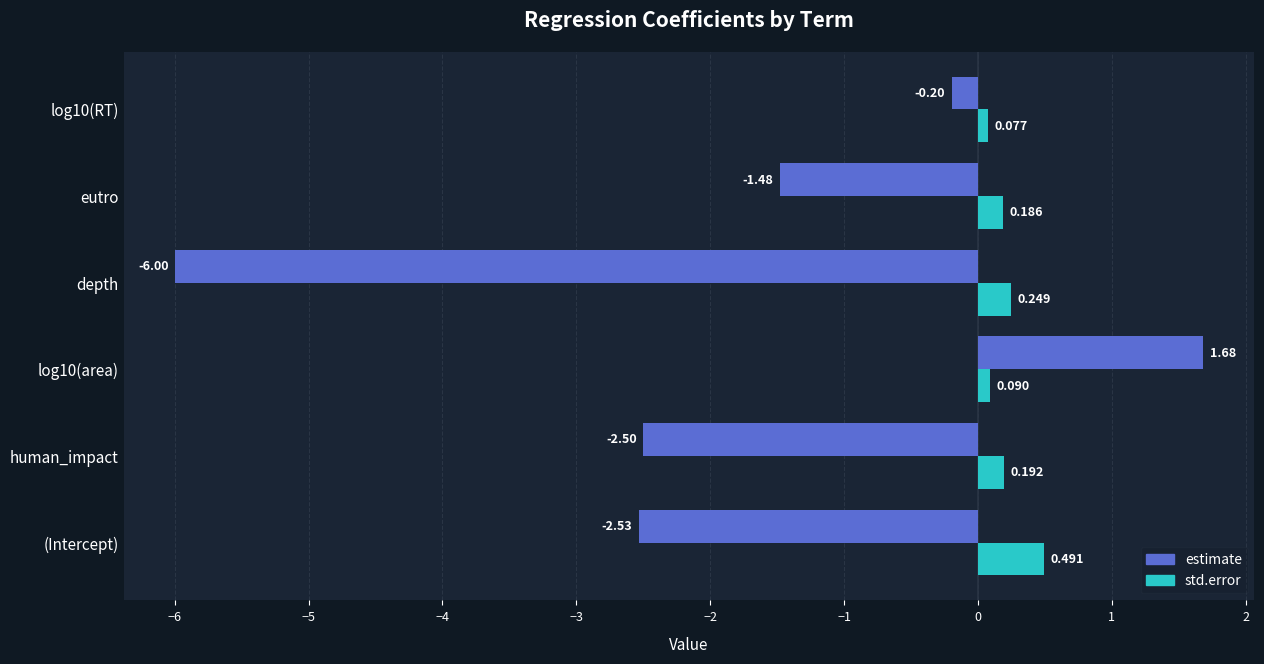

What is the smallest value displayed?

-6.0